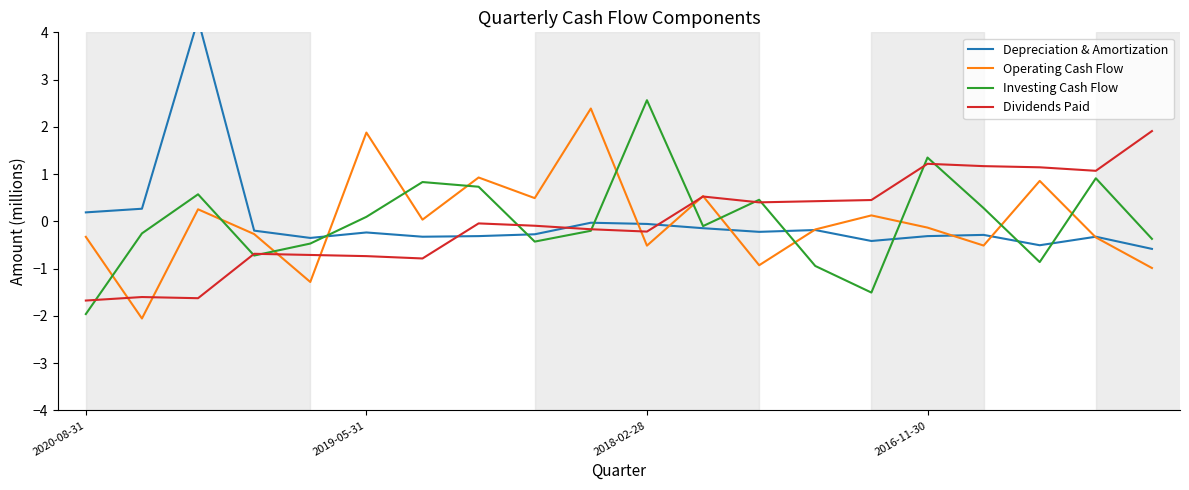

How many interior local peaks does the Dividends Paid series have?

5